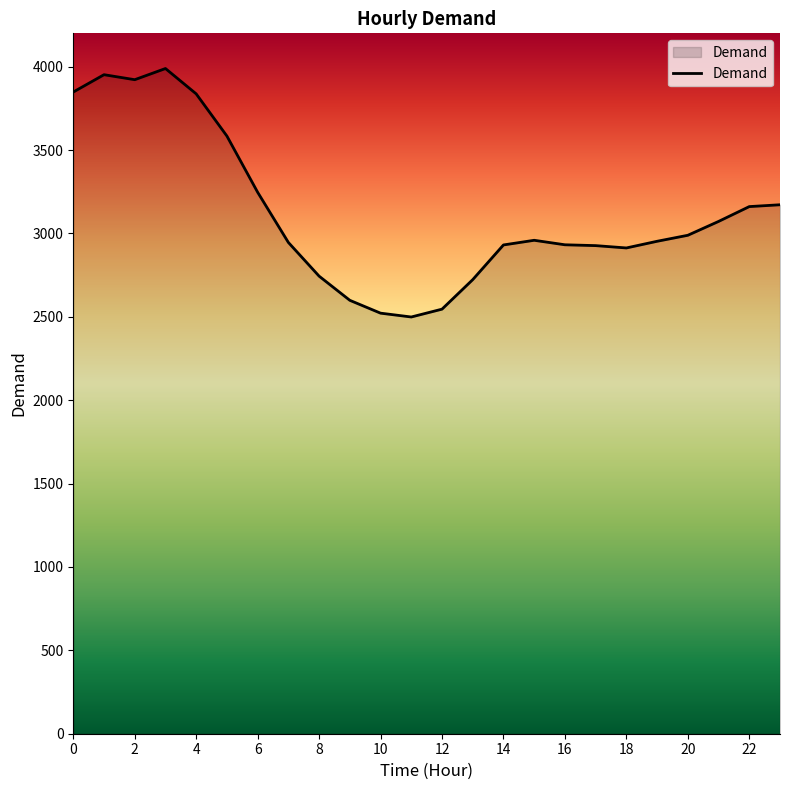

What is the difference between the maximum and minimum values?

1490